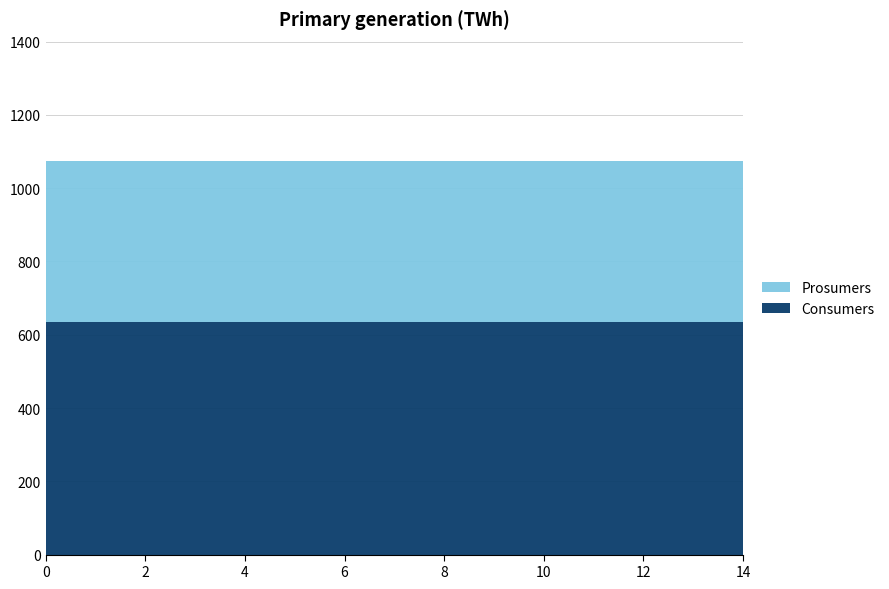

Reading left to right, list all the values displayed in this chart.

Consumers: 0=635	1=635	2=635	3=635	4=635	5=635	6=635	7=635	8=635	9=635	10=635	11=635	12=635	13=635	14=635
Prosumers: 0=440	1=440	2=440	3=440	4=440	5=440	6=440	7=440	8=440	9=440	10=440	11=440	12=440	13=440	14=440